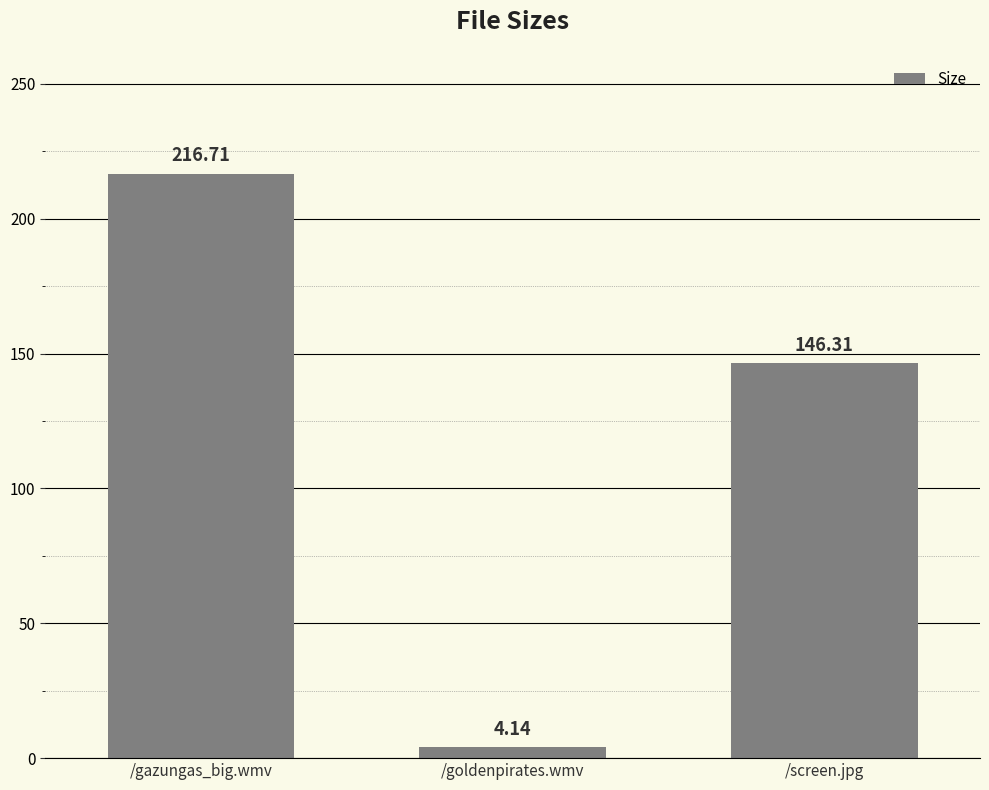

What is the change in value from /gazungas_big.wmv to /goldenpirates.wmv?

-212.6